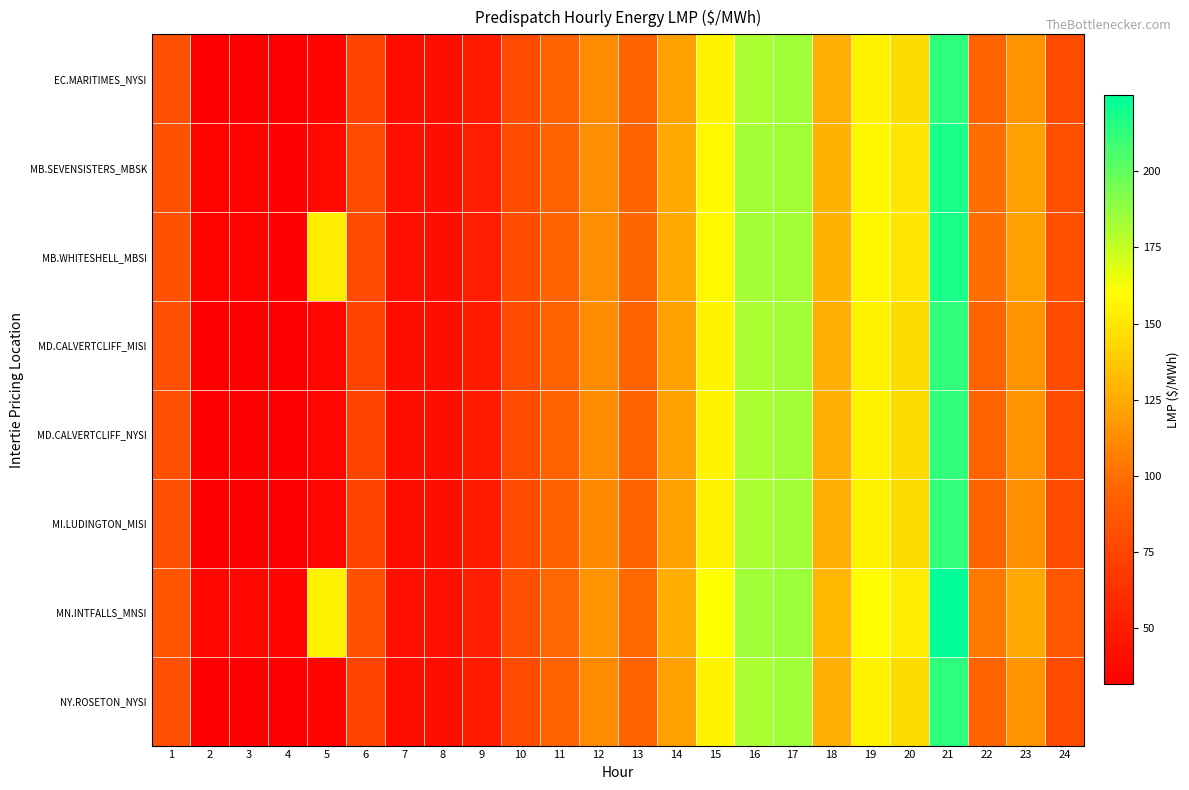

Which series changed the most between 7 and 24?

MN.INTFALLS_MNSI